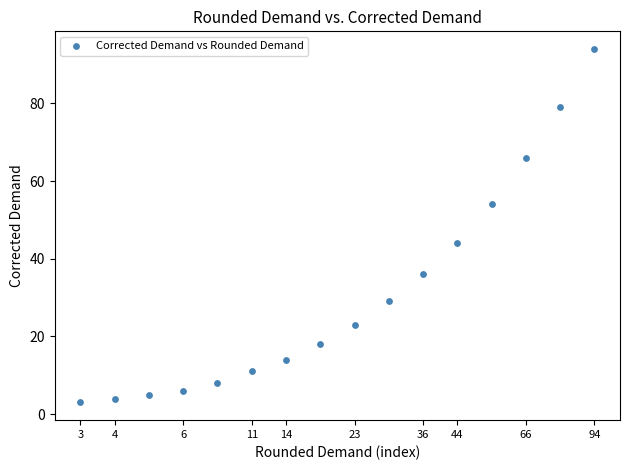

What Y value in the scatter plot is closest to 48?

44